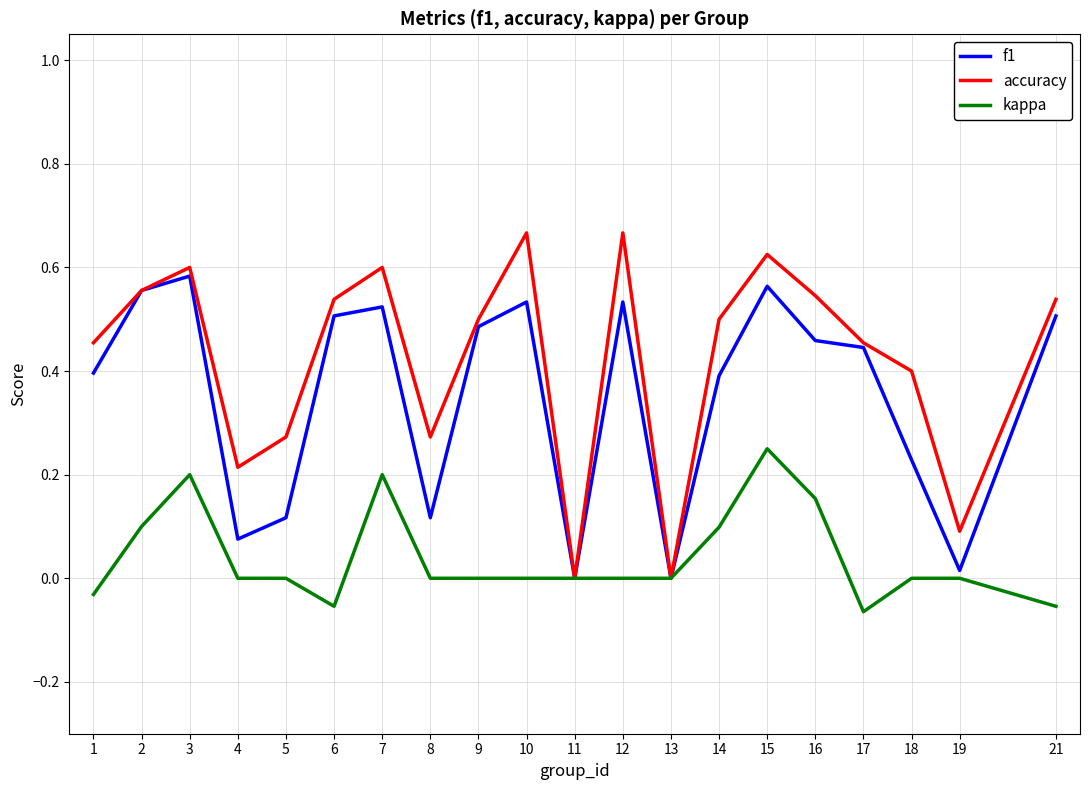

Where is the first local maximum for f1?

3